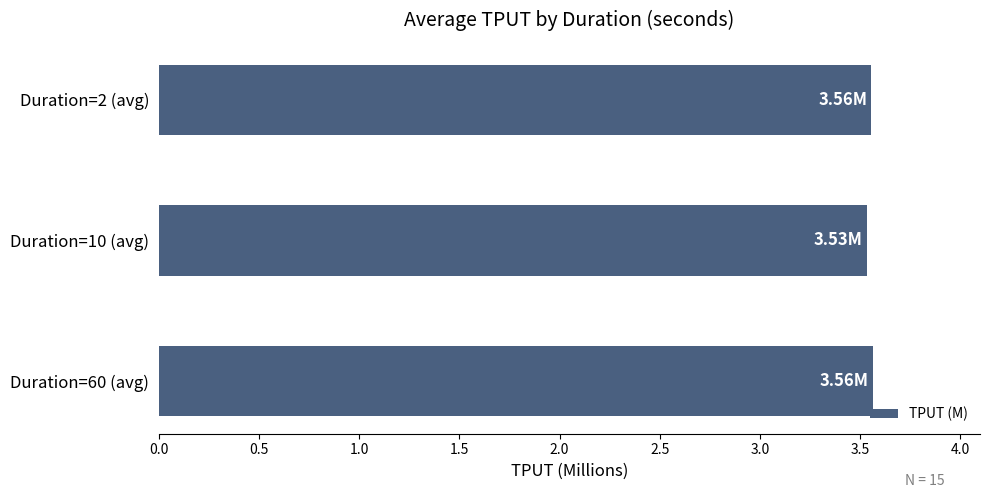

Approximately how many times larger is the value at Duration=10 (avg) compared to Duration=60 (avg)?

1.0